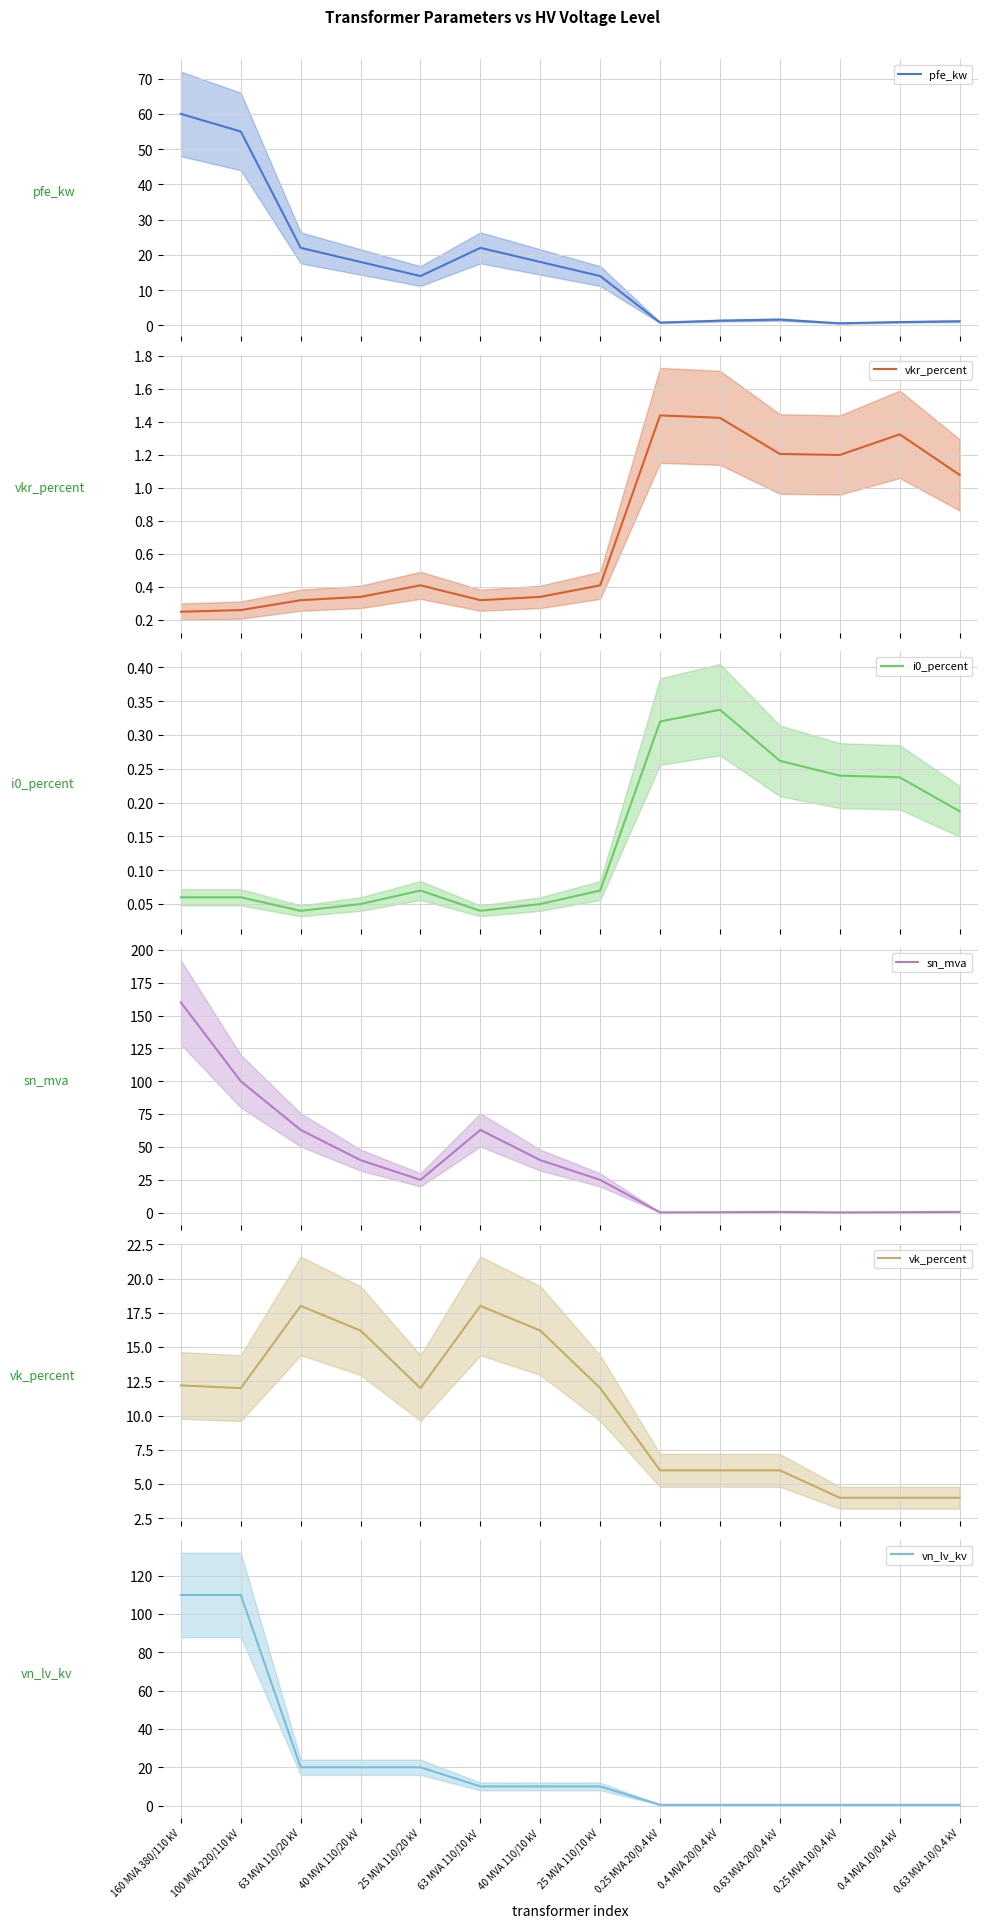

Read the sn_mva value at 0.4 MVA 10/0.4 kV.

0.4